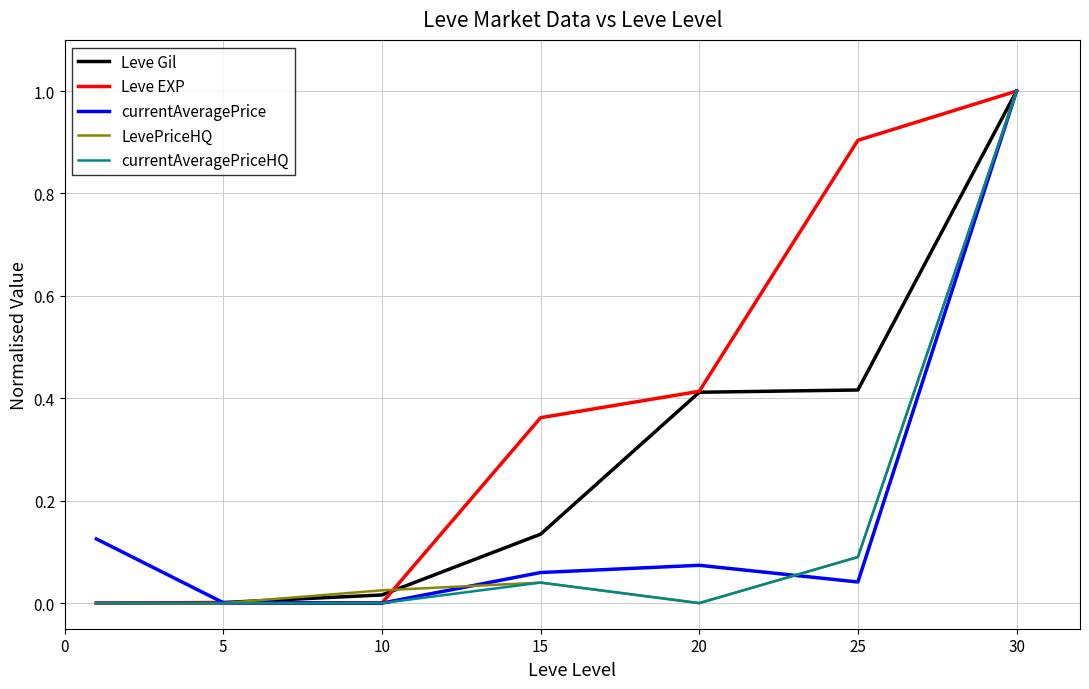

What is the maximum value for Leve Gil?

1.0